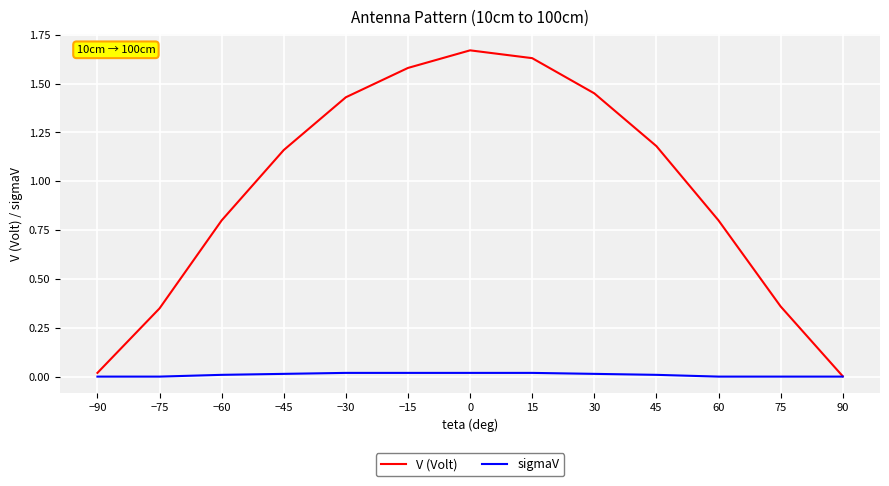

List the series in order of their peak value, highest first.

V (Volt), sigmaV